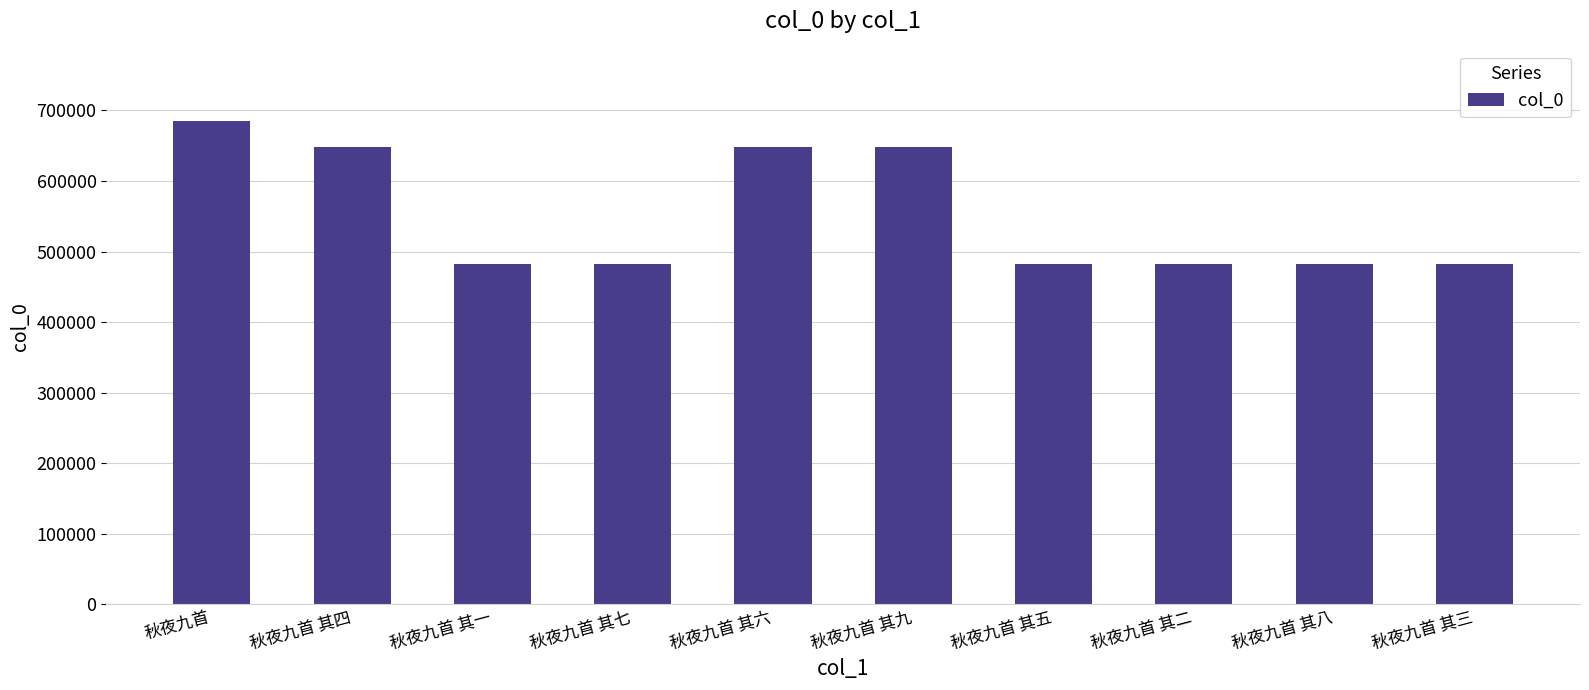

How many categories are shown in the chart?

10